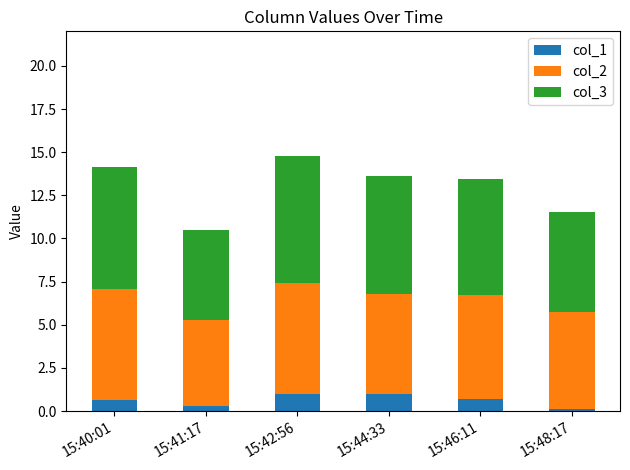

What is the difference between the second highest and second lowest values in the col_1 series?

0.7